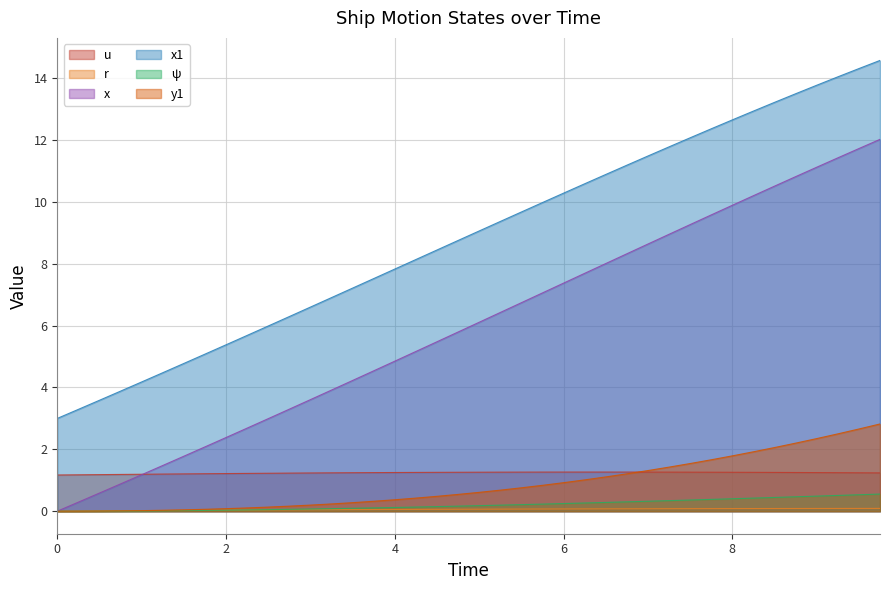

True or false: u has a value of 1.2 at 3.0.

True